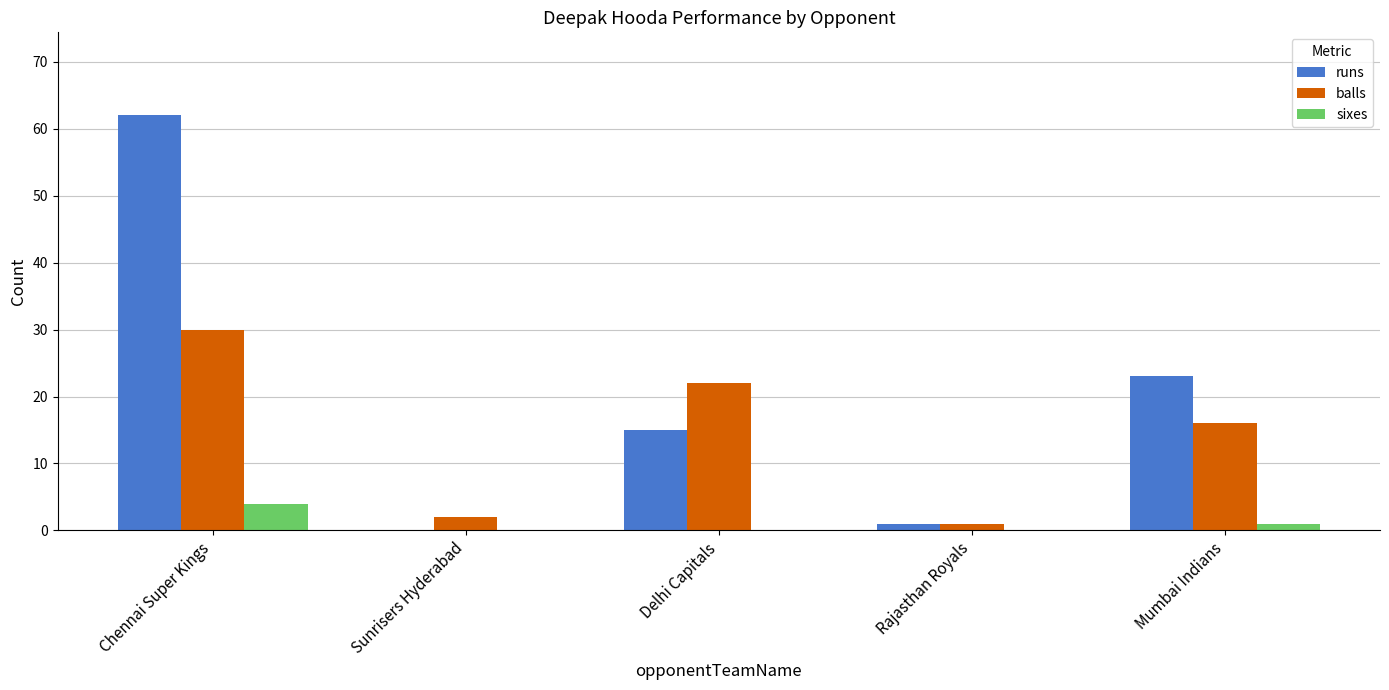

The value of runs at Mumbai Indians is 39. True or false?

False